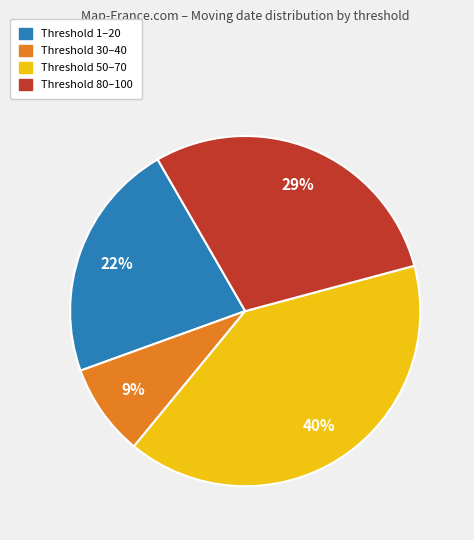

Between Threshold 80–100 and Threshold 30–40, which is larger?

Threshold 80–100